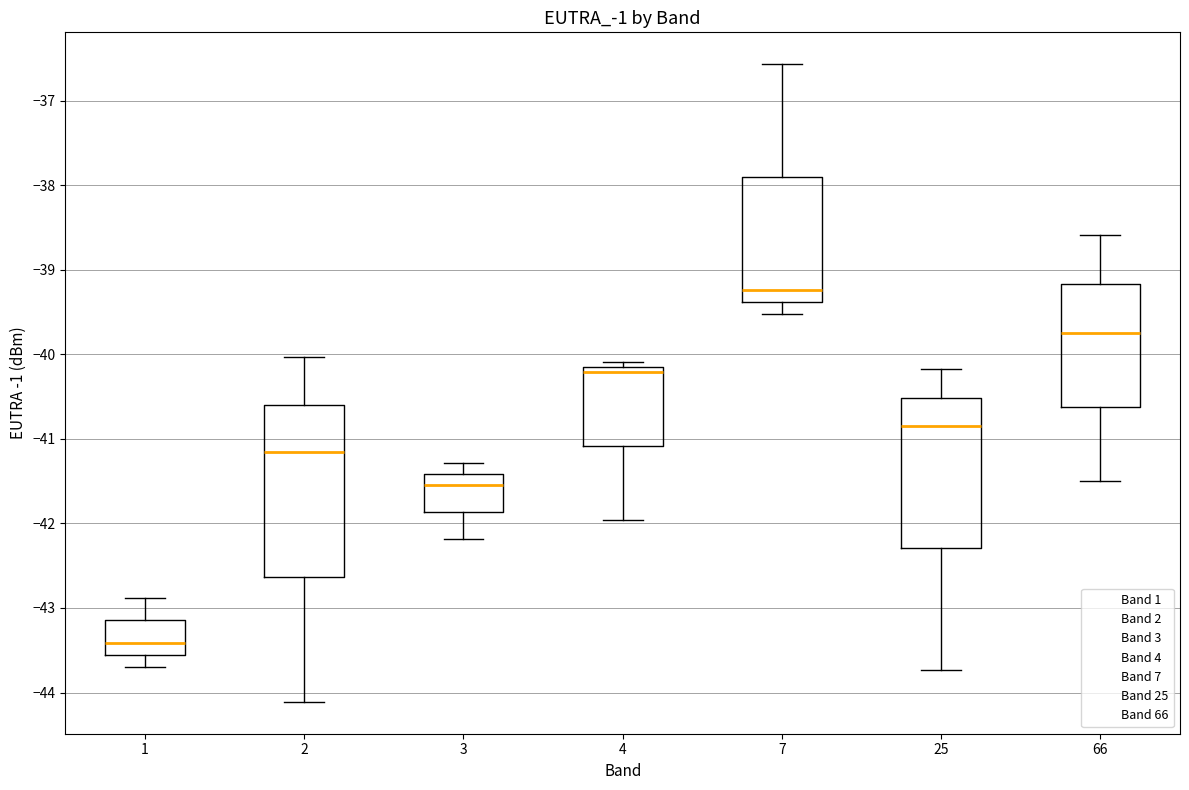

Reading left to right, read every box against the y-axis: the position of its median line, the range the box covers, and the ends of its whiskers. The values are not printed on the chart, so give them approximately, as read against the axis.

1: median -43.4, box -43.6 to -43.1, whiskers -43.7 to -42.9
2: median -41.2, box -42.6 to -40.6, whiskers -44.1 to -40.0
3: median -41.5, box -41.9 to -41.4, whiskers -42.2 to -41.3
4: median -40.2, box -41.1 to -40.1, whiskers -42.0 to -40.1 (just above the box's upper edge)
7: median -39.2, box -39.4 to -37.9, whiskers -39.5 to -36.6
25: median -40.8, box -42.3 to -40.5, whiskers -43.7 to -40.2
66: median -39.7, box -40.6 to -39.2, whiskers -41.5 to -38.6